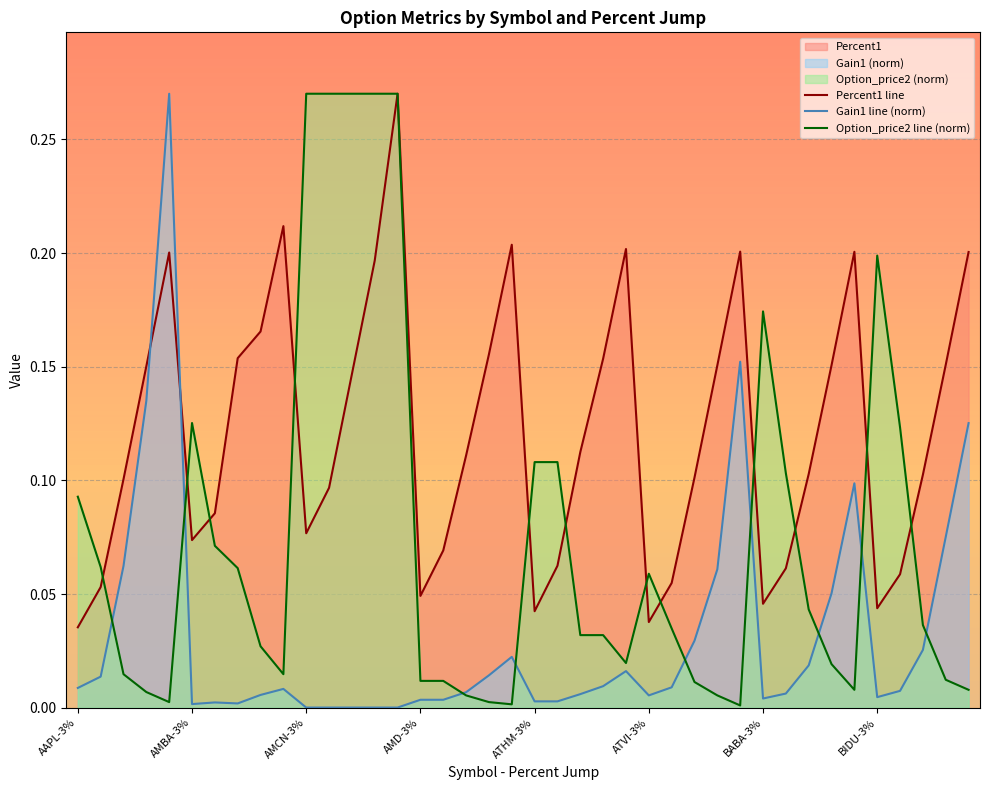

Does the chart display data point markers on the line(s)?

No